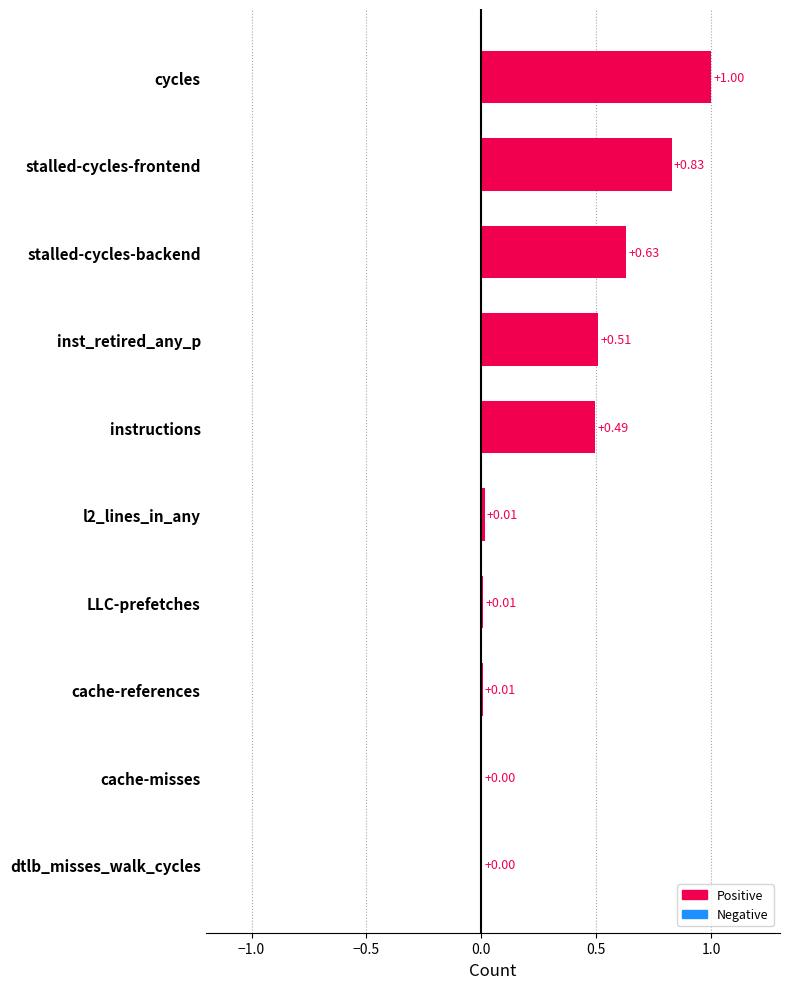

At which category does the chart reach its peak across all series?

cycles